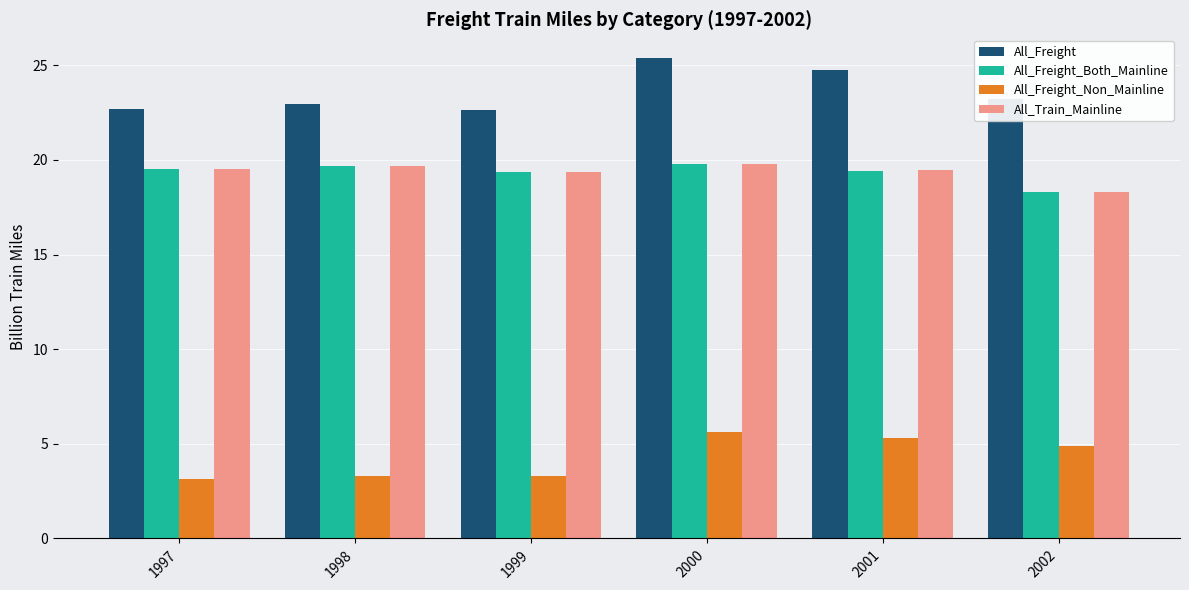

How many groups of bars are there?

6